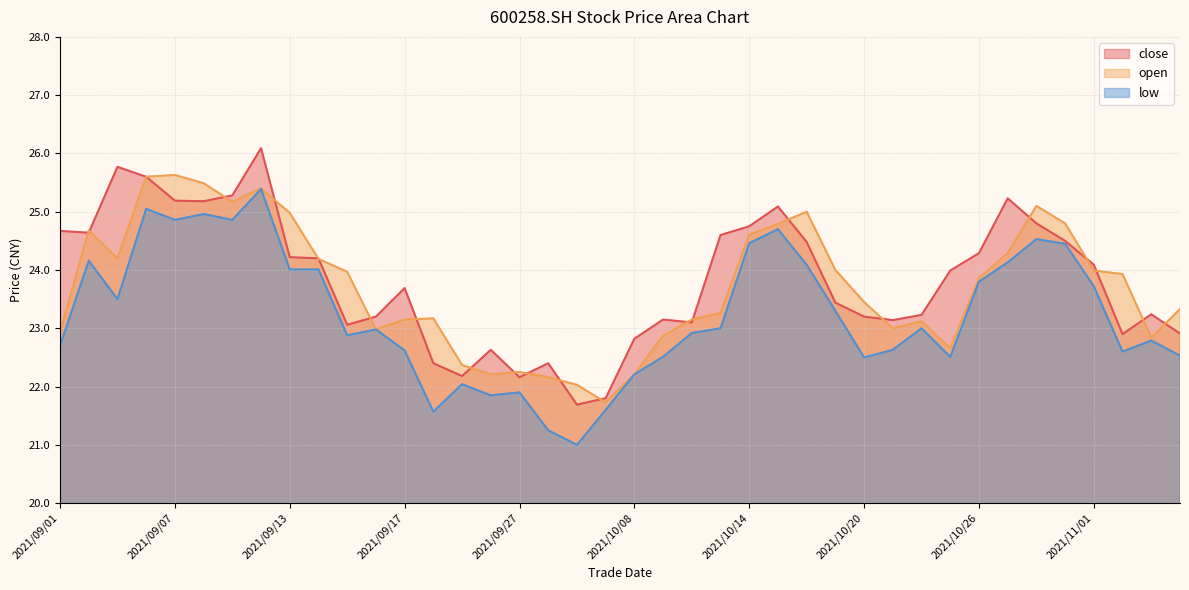

Count the number of categories in the chart.

40